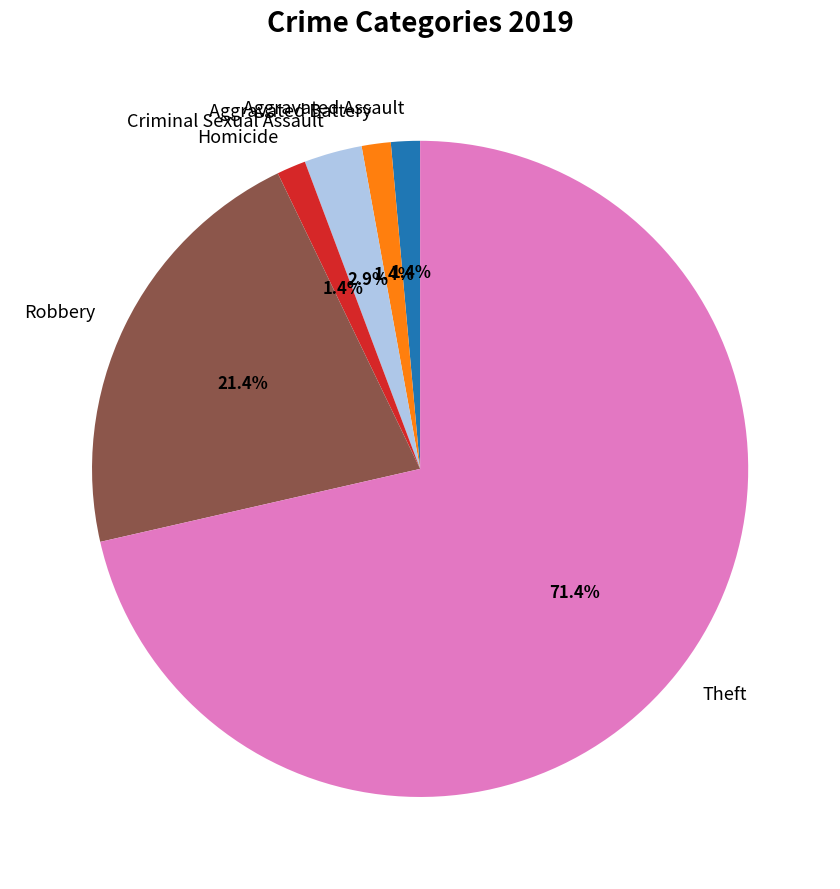

What percentage is the Robbery slice, to the nearest percent?

21%